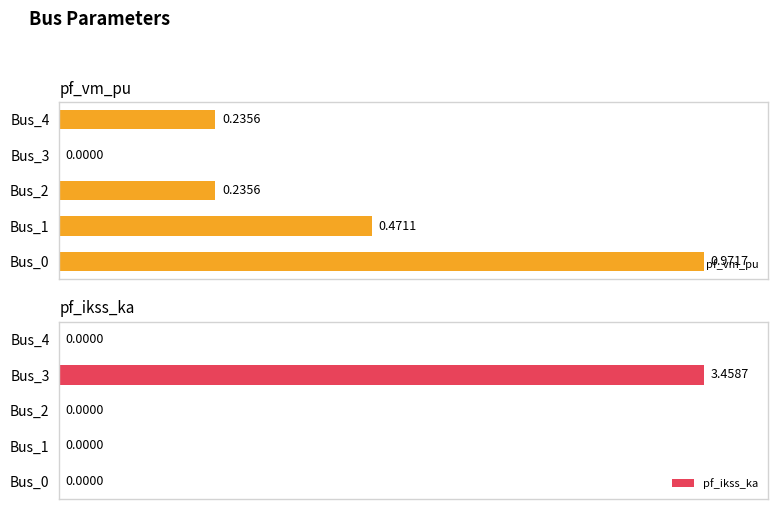

Between Bus_1 and Bus_2, which series saw the biggest shift?

pf_vm_pu